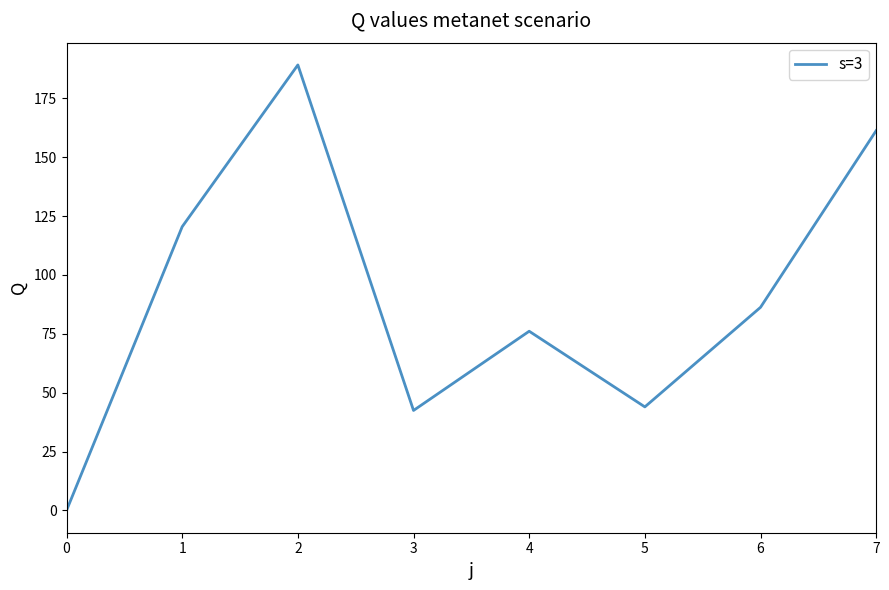

Does the chart display data point markers on the line(s)?

No